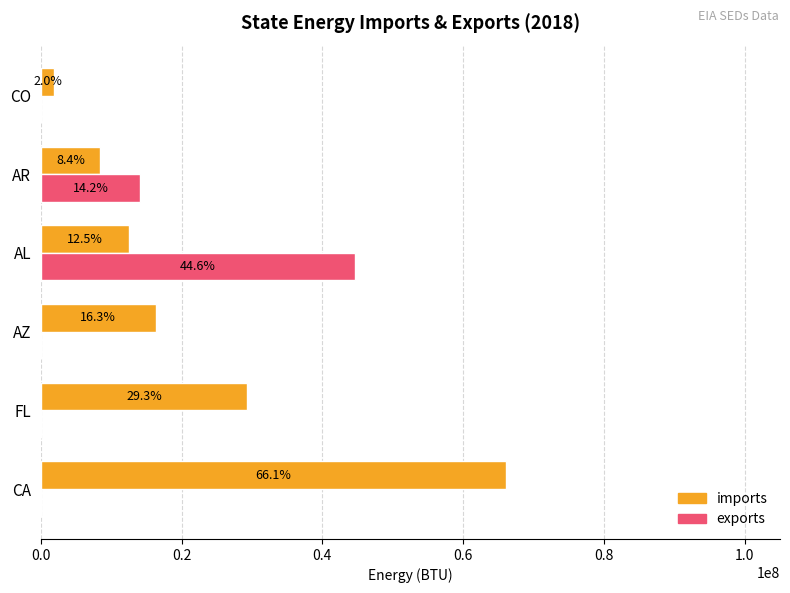

What are all the series names shown in the legend?

imports, exports